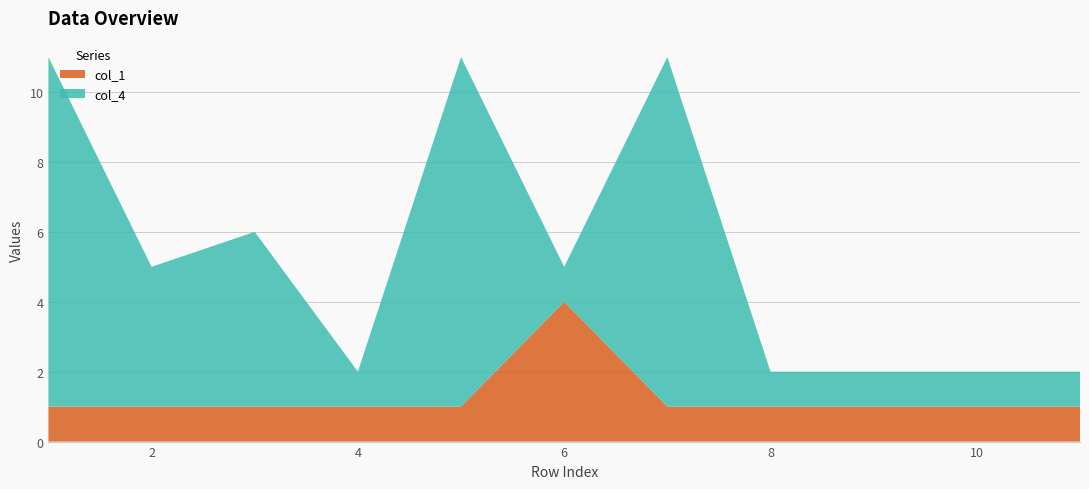

Reading left to right, extract all data points from this chart.

col_4: 10	4	5	1	10	1	10	1	1	1	1
col_1: 1	1	1	1	1	4	1	1	1	1	1